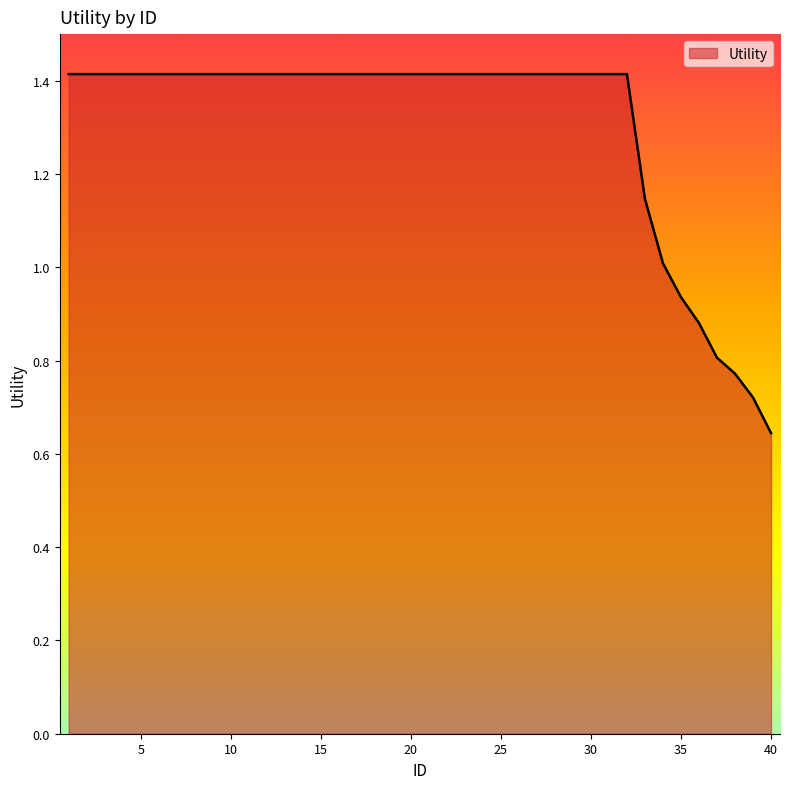

What is the maximum value shown in the chart?

1.4